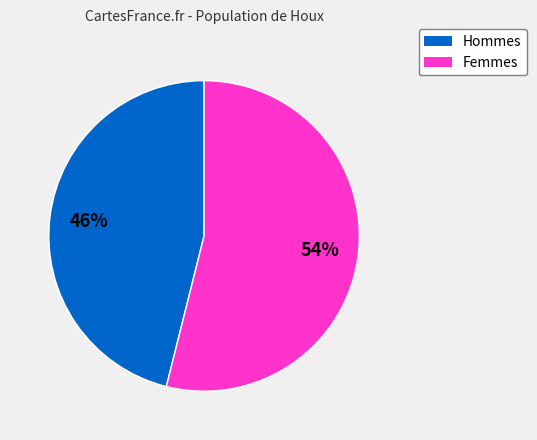

Do Femmes and Hommes together represent more than half of the pie?

Yes